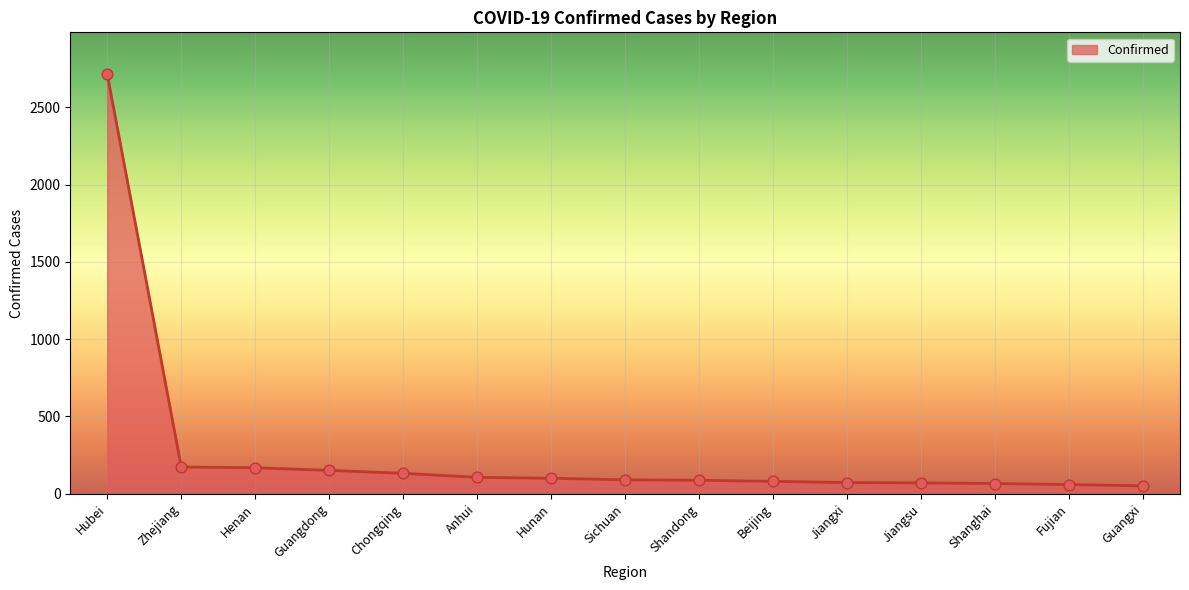

Between Henan and Beijing, which is larger?

Henan